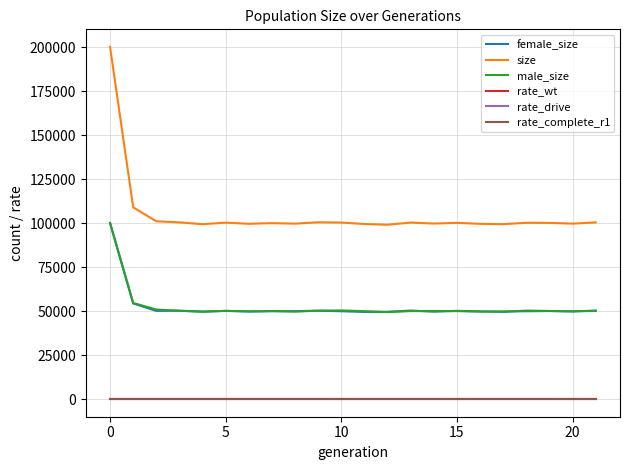

True or false: rate_wt and male_size intersect in this chart.

False